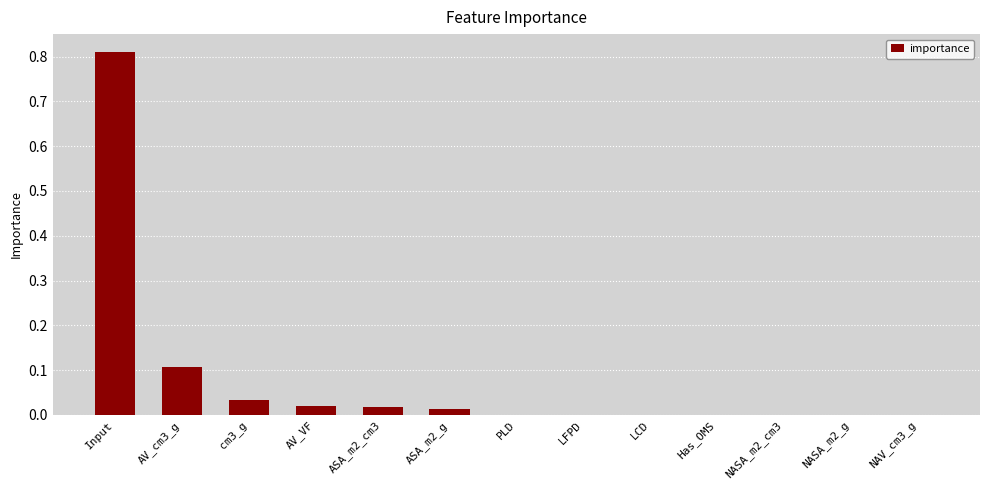

What is the sum of all values?

1.0